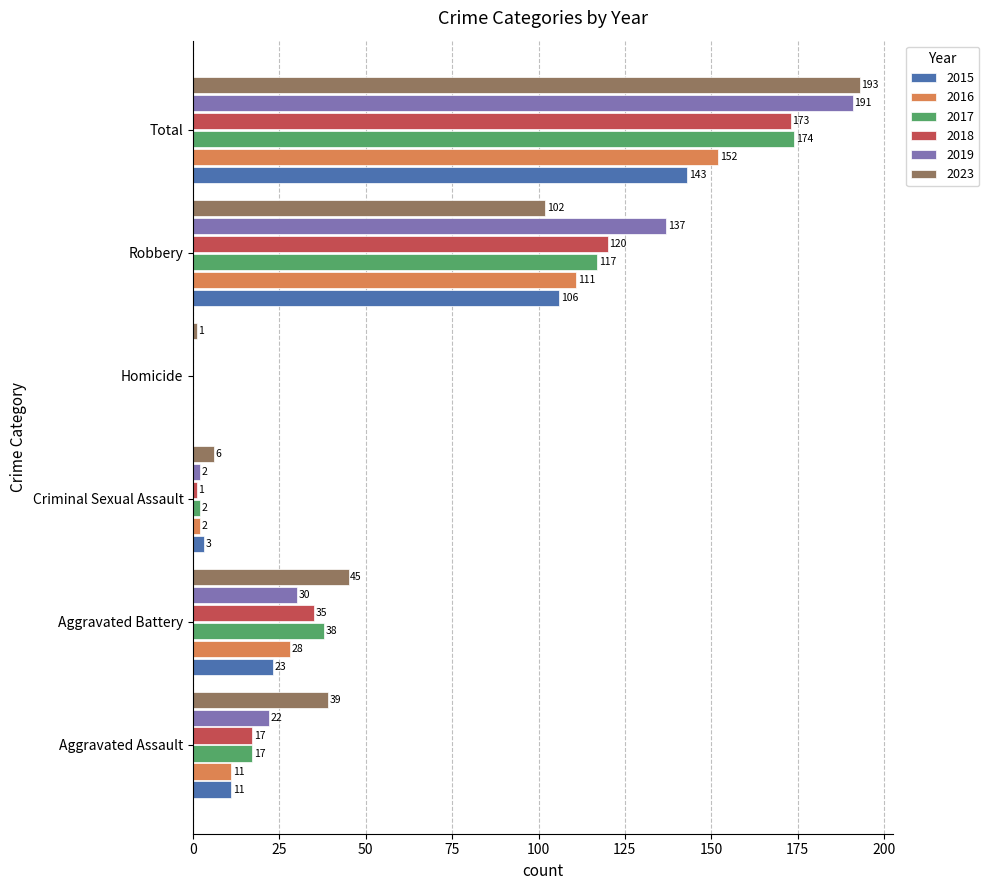

What is the sum of all 2016 values?

304